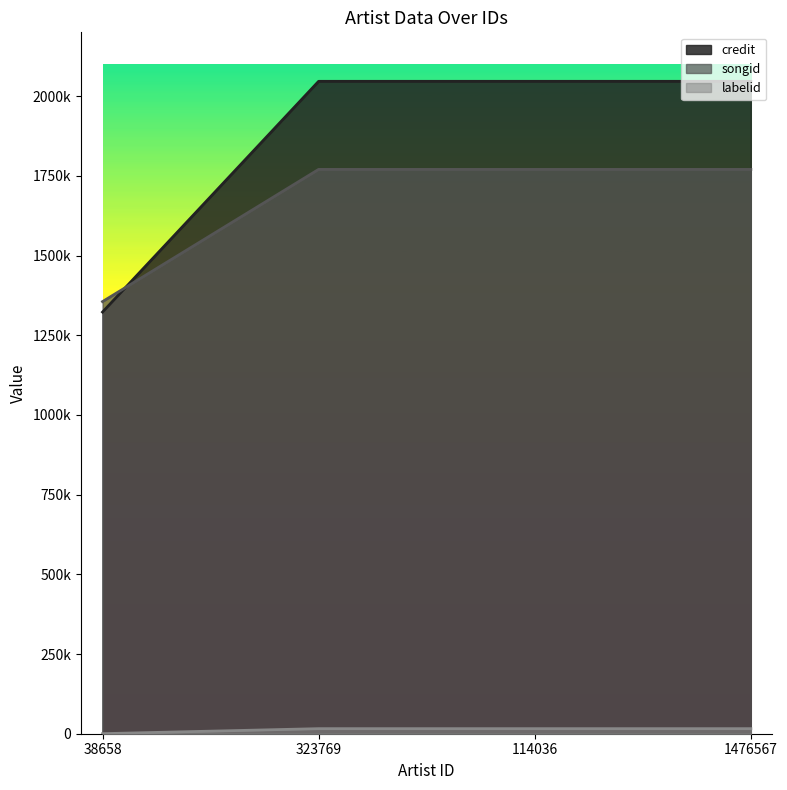

The labelid series shows 15899 at 323769. True or false?

True